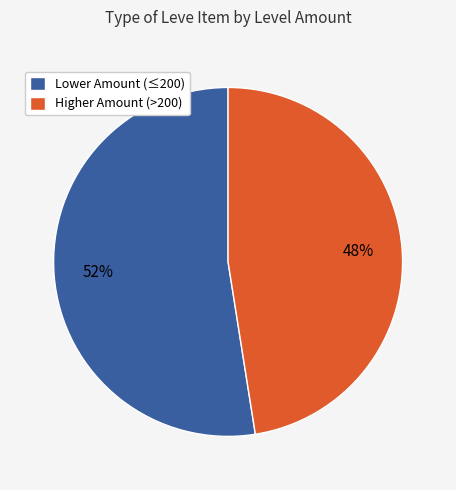

Which slice represents more than half of the pie?

Lower Amount (≤200)